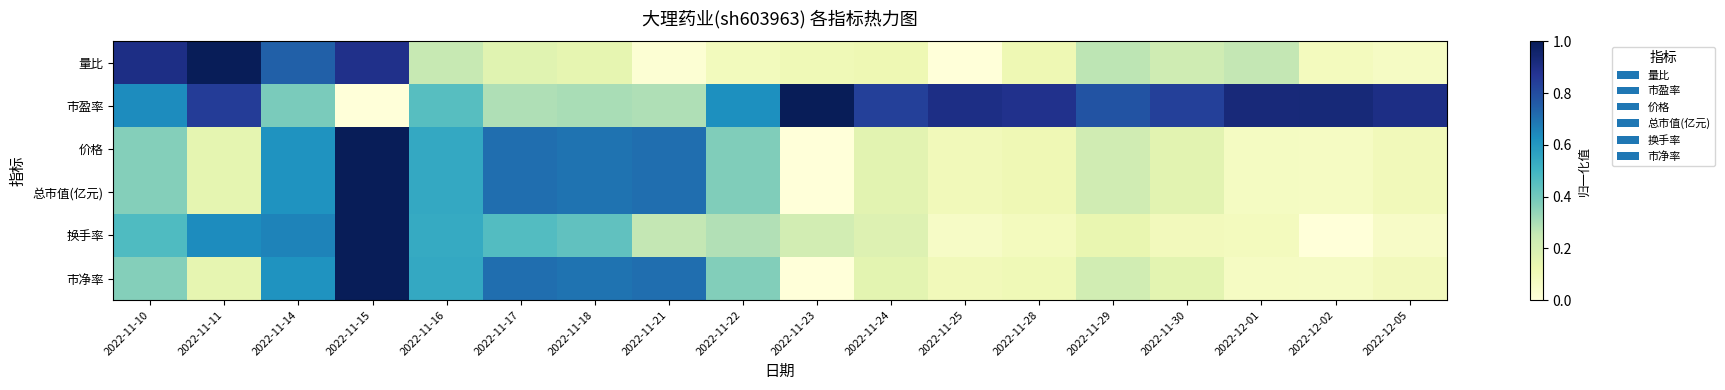

Which has a higher value, 2022-11-21 or 2022-11-24?

2022-11-24